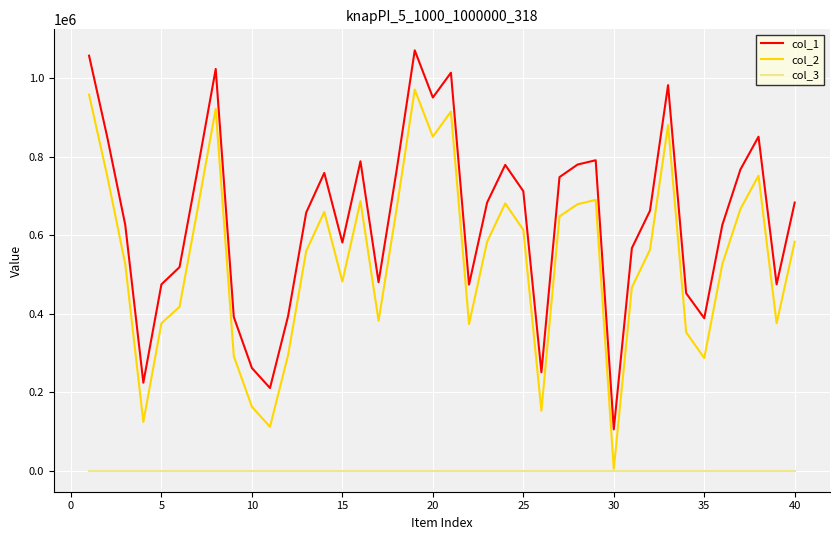

Which series has the largest total across all categories?

col_1